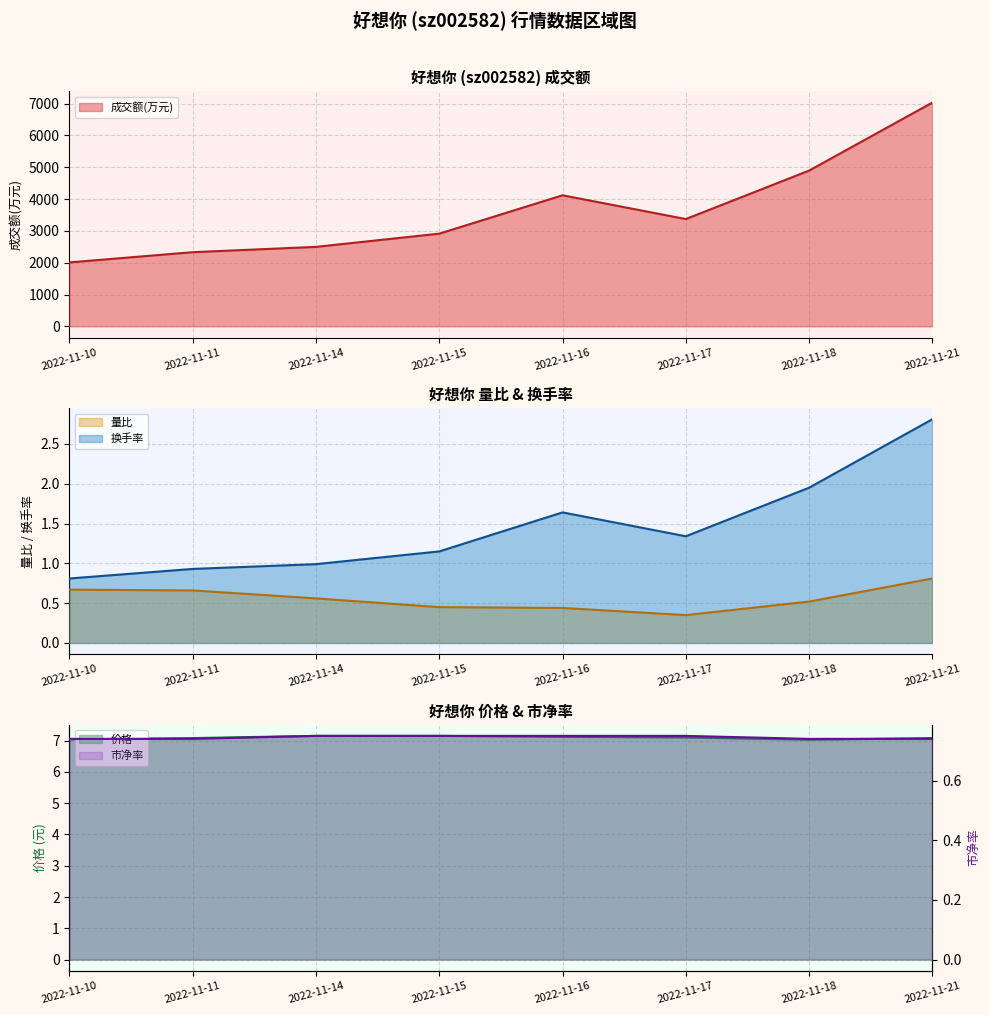

What is the lowest value of the 量比 series?

0.3